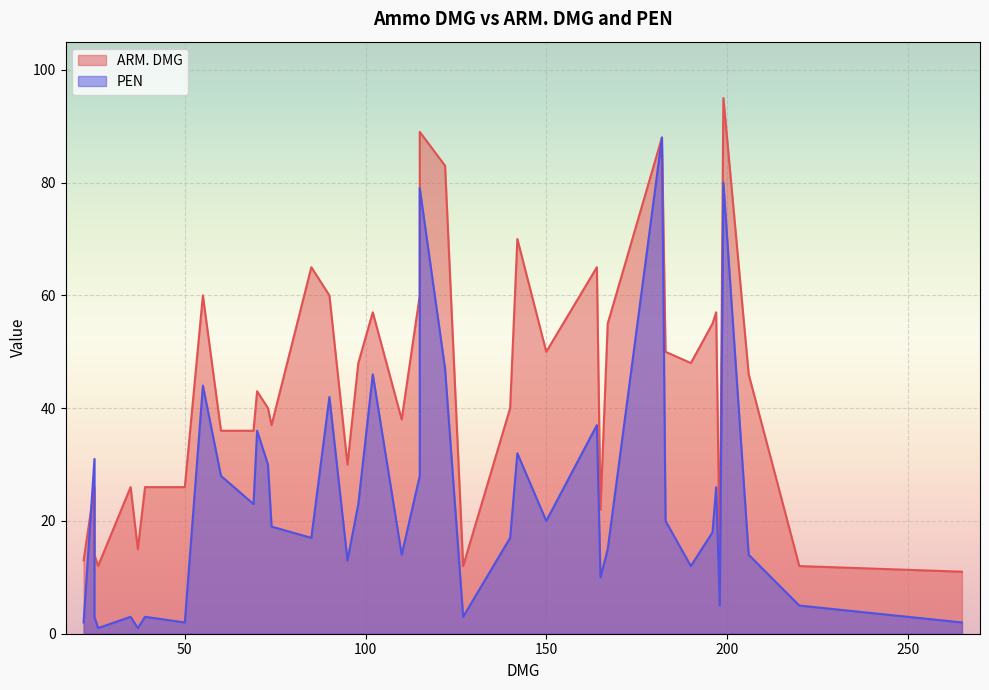

How many values in the ARM. DMG series exceed 43?

19